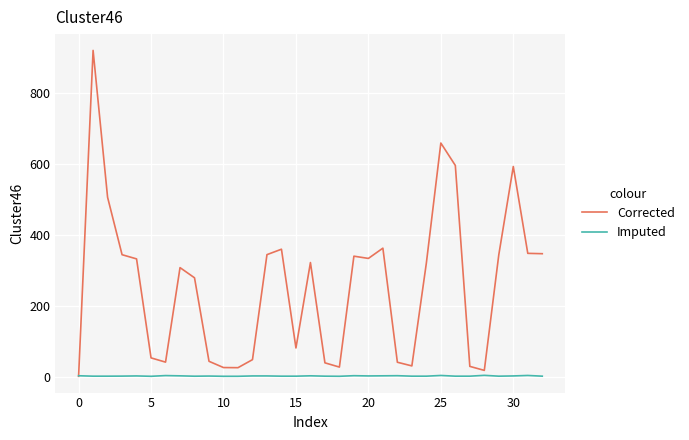

Count the number of data series in this chart.

2